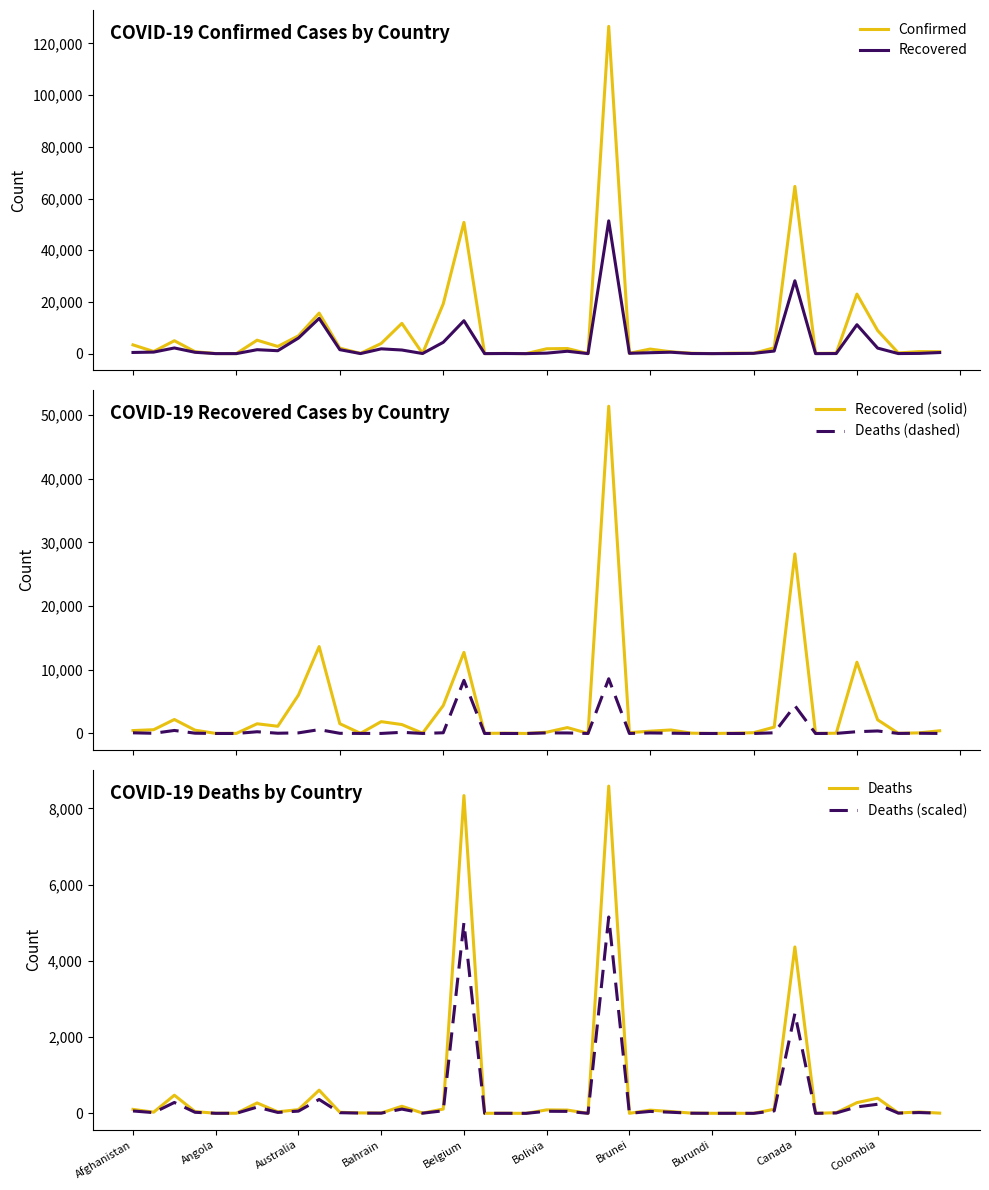

True or false: Deaths (scaled) has a value of 3.6 at 39.

True